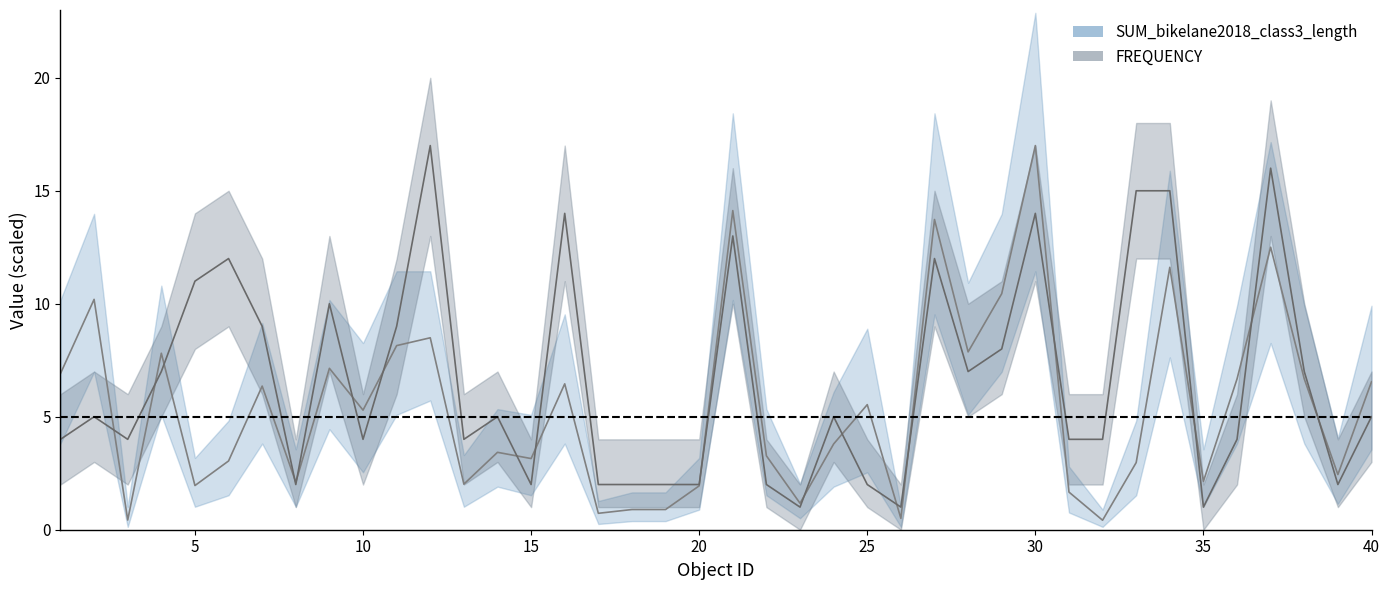

Rank the series at 7 from lowest to highest value.

SUM_bikelane2018_class3_length, FREQUENCY